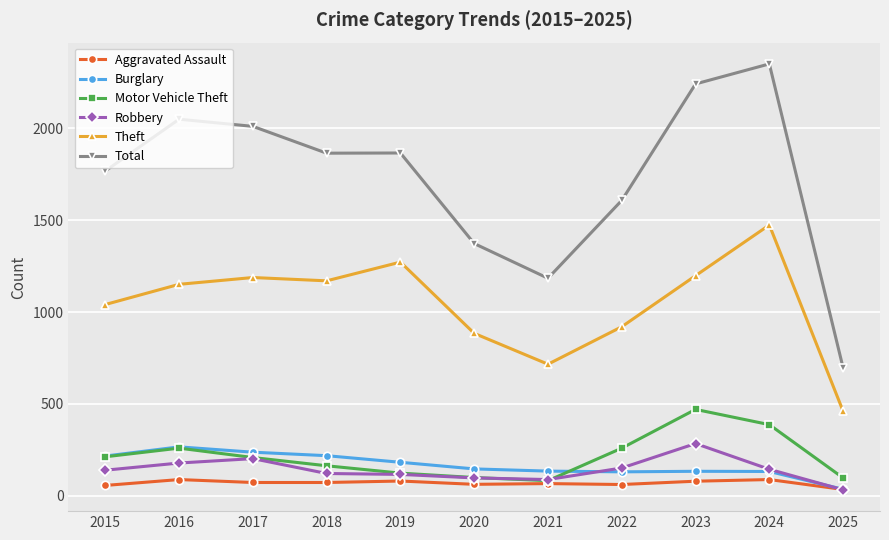

What is the greatest value displayed?

2351